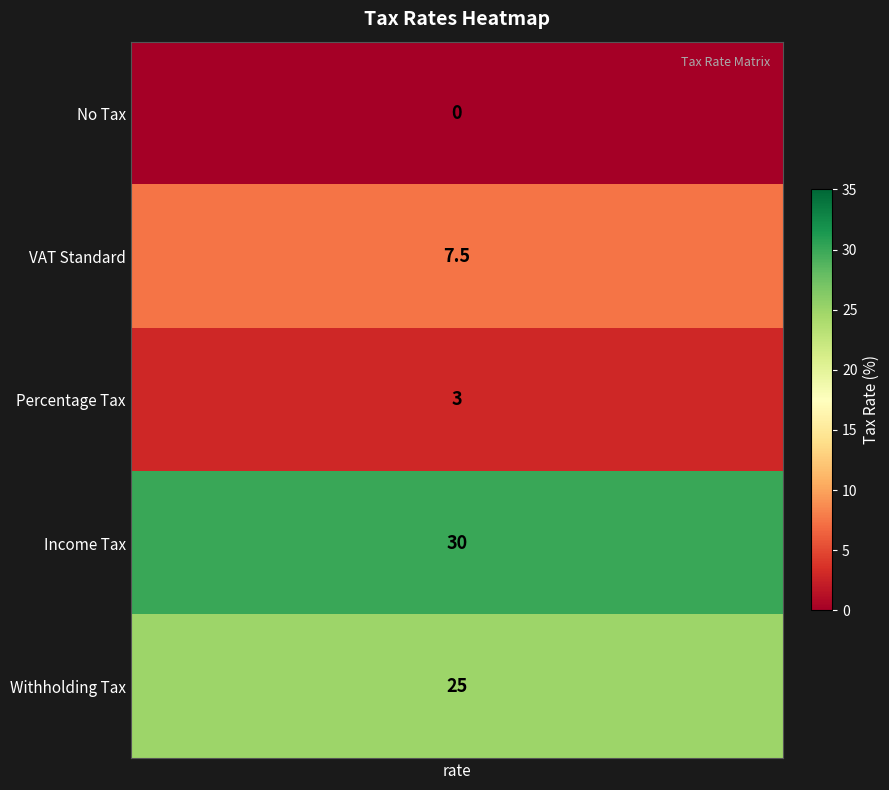

How many values are between 3 and 25?

3